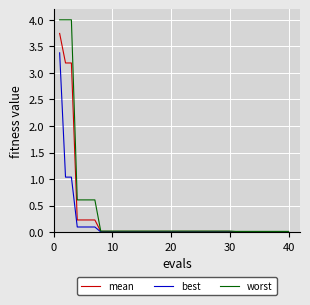

List the series in order of their peak value, highest first.

worst, mean, best